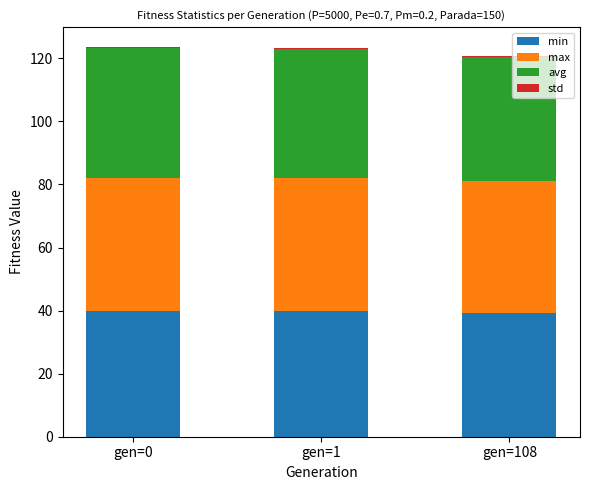

What is the sum of all min values?

119.2